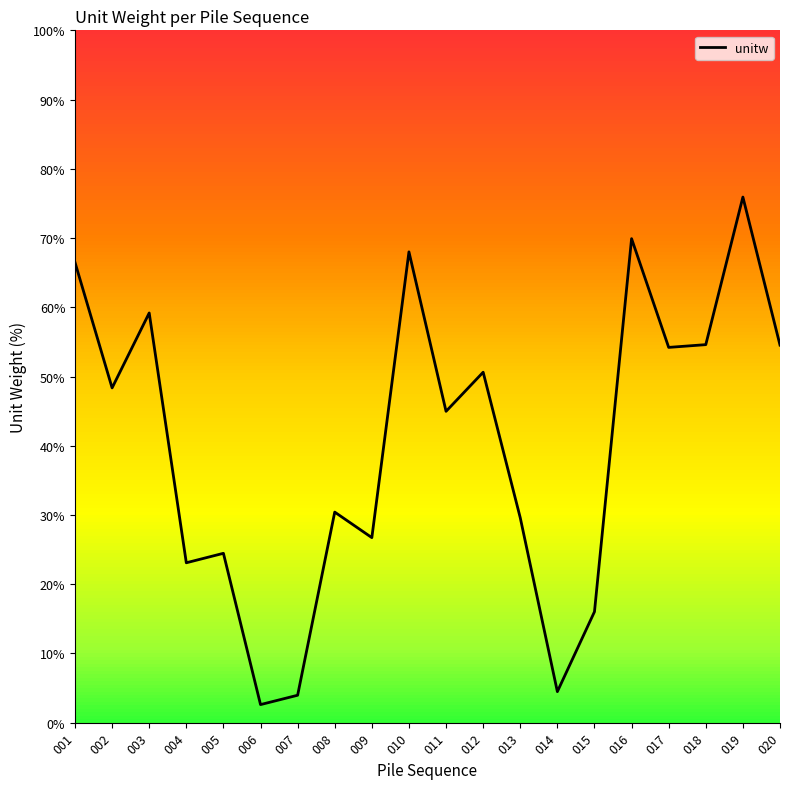

What is the smallest value displayed?

2.6